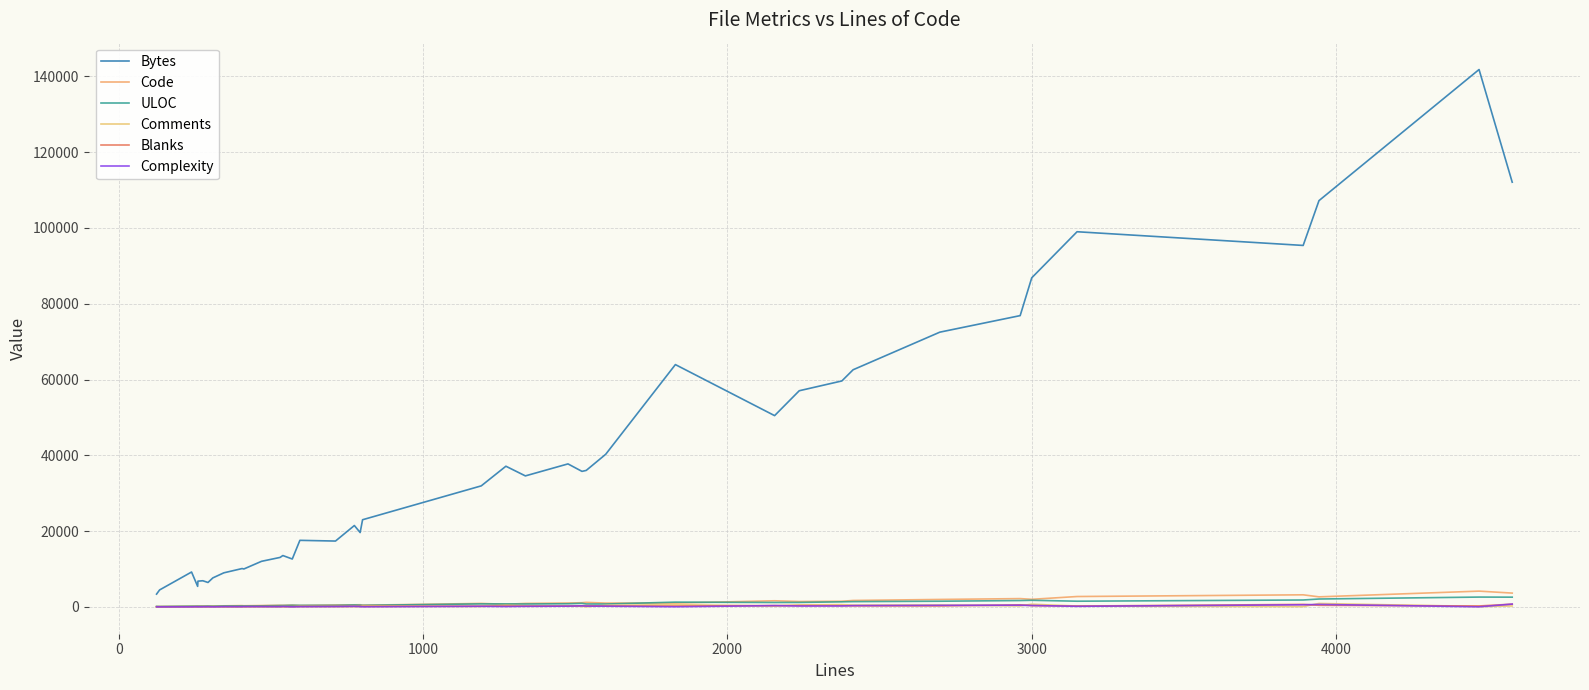

Does the chart display data point markers on the line(s)?

No